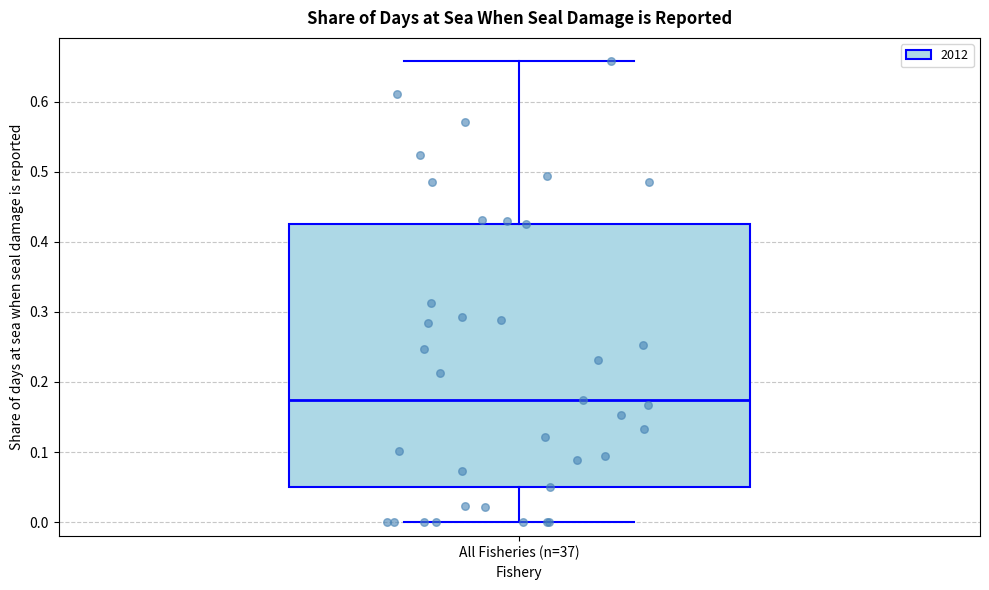

Where does the median line of the box for All Fisheries (n=37) sit on the y-axis? The values are not printed on the chart, so give them approximately, as read against the axis.

0.17